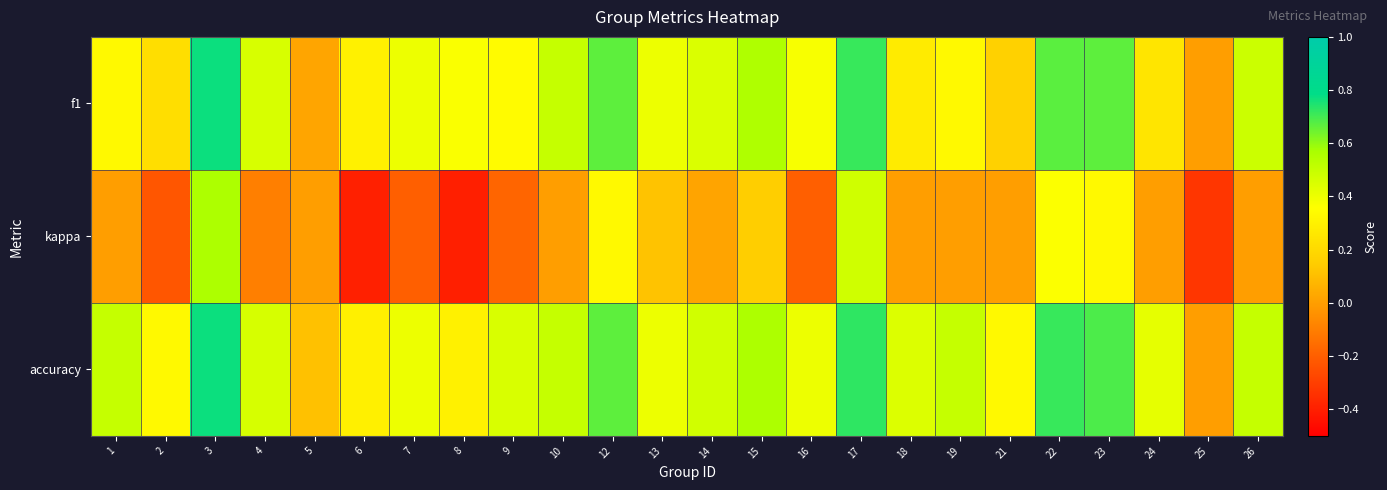

At which category is the sum across all series the highest?

3